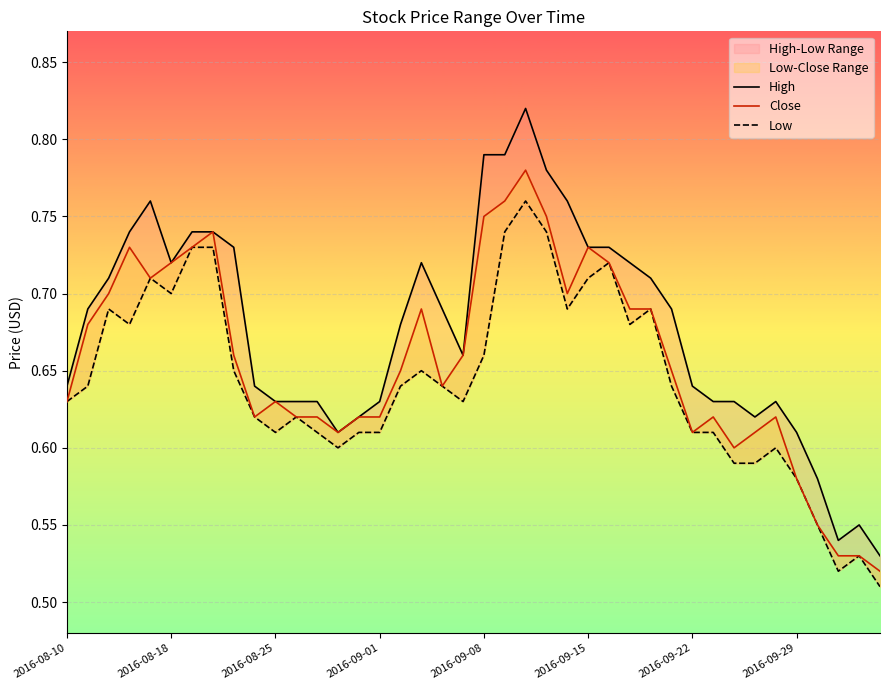

What is the maximum value shown in the chart?

0.8